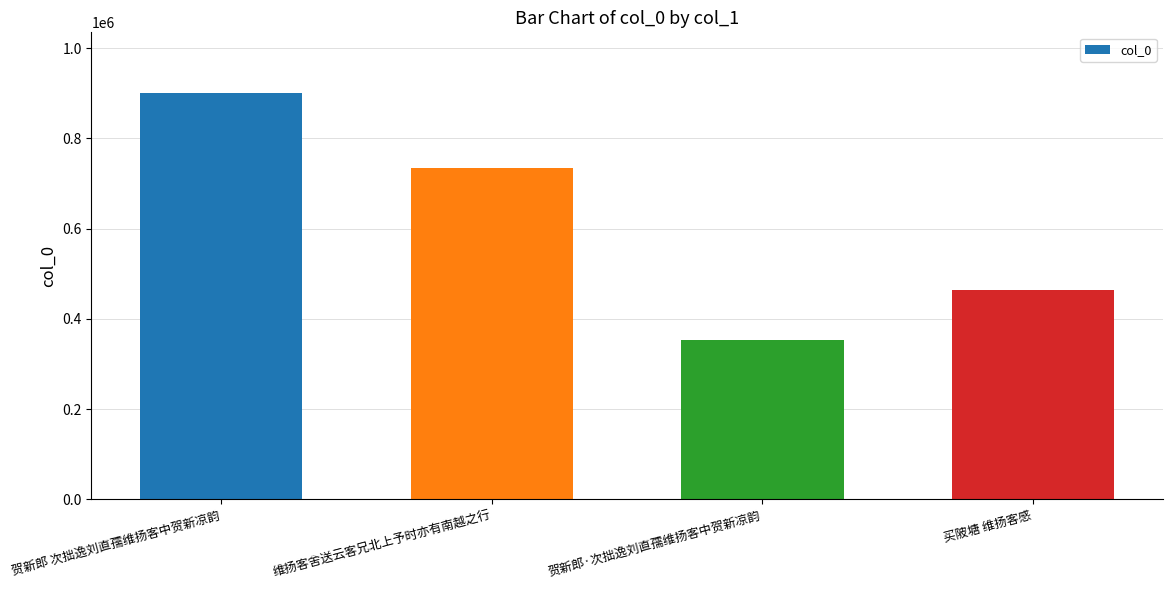

What is the greatest value displayed?

900086